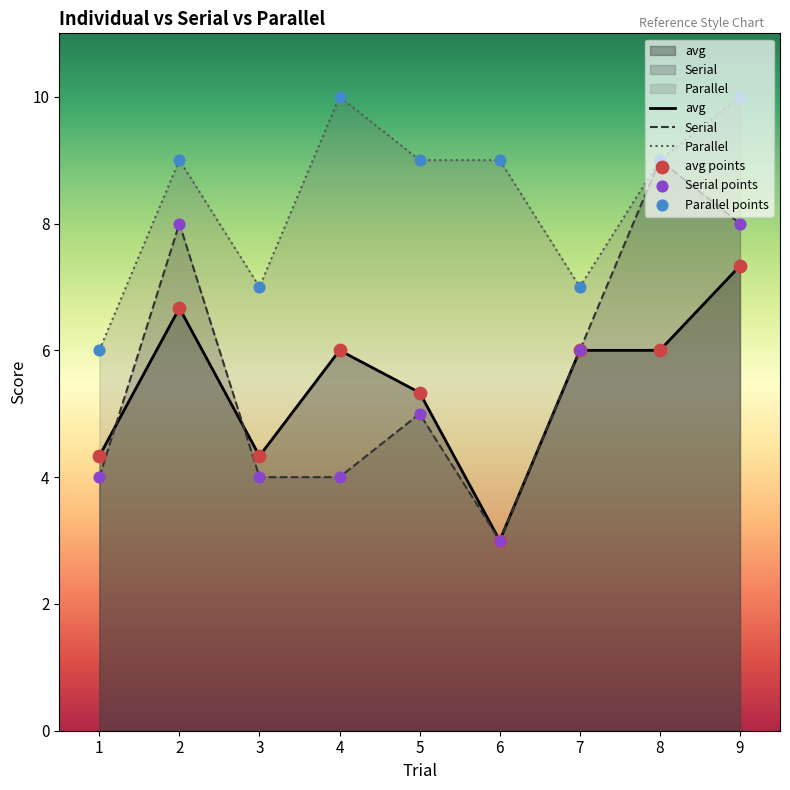

What are all the series names shown in the legend?

avg, Serial, Parallel